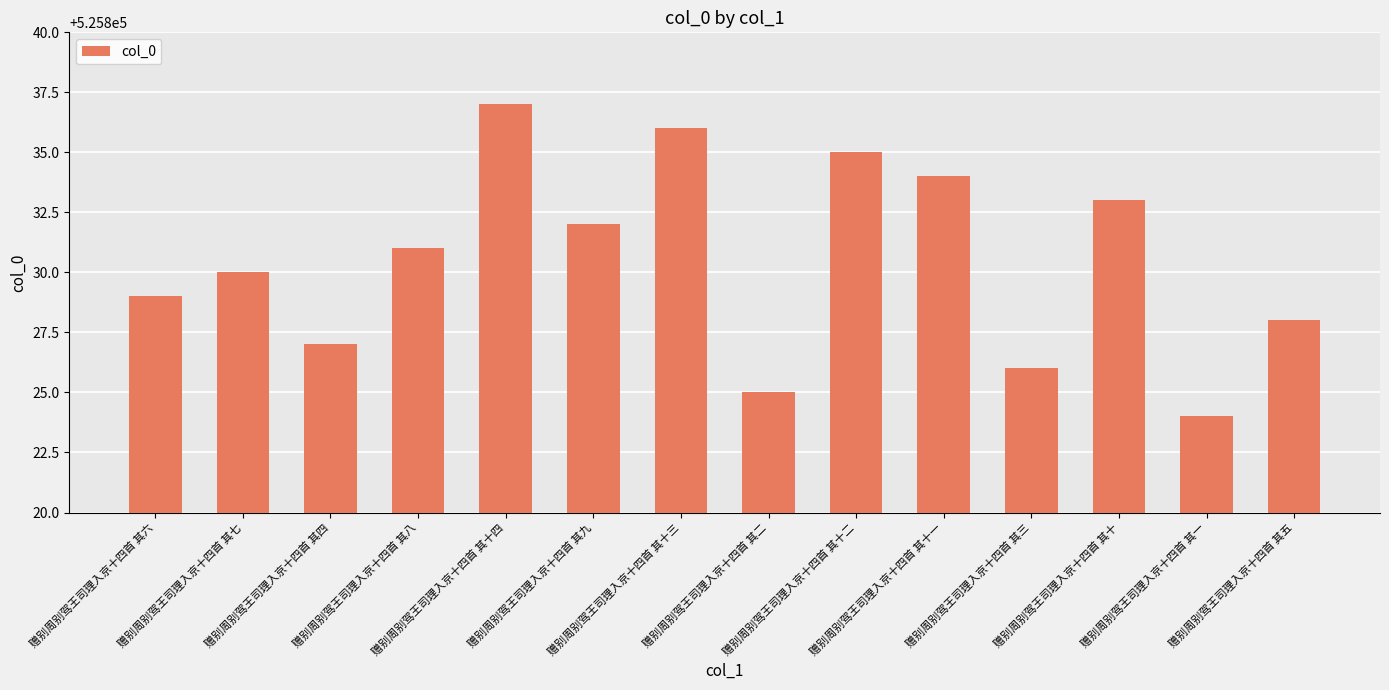

How many bars are there in total?

14